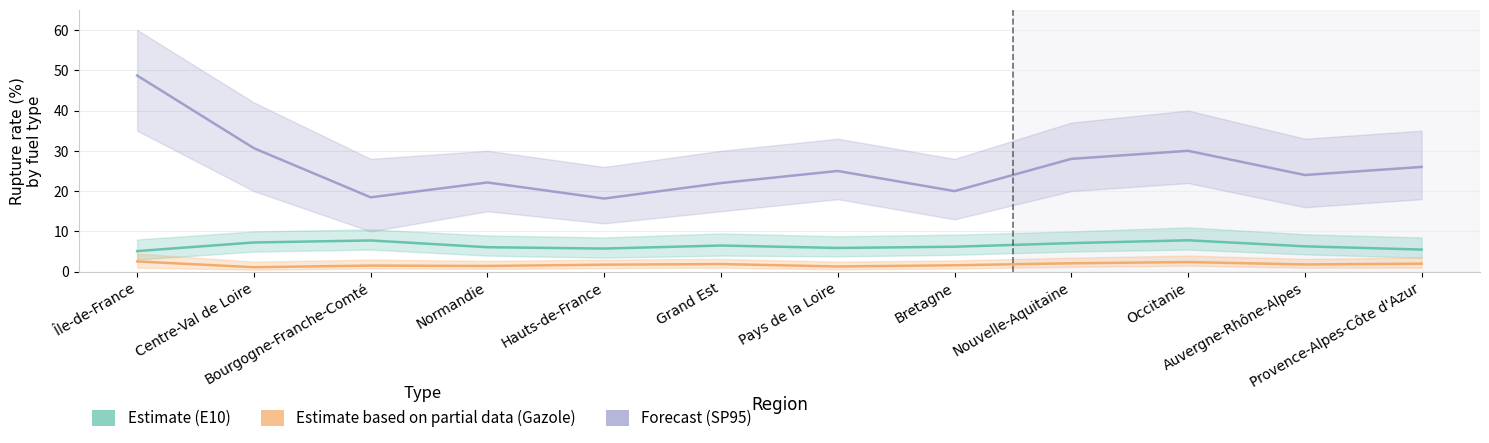

What is the average value of the pourcentage_rupture_E10 series?

6.4